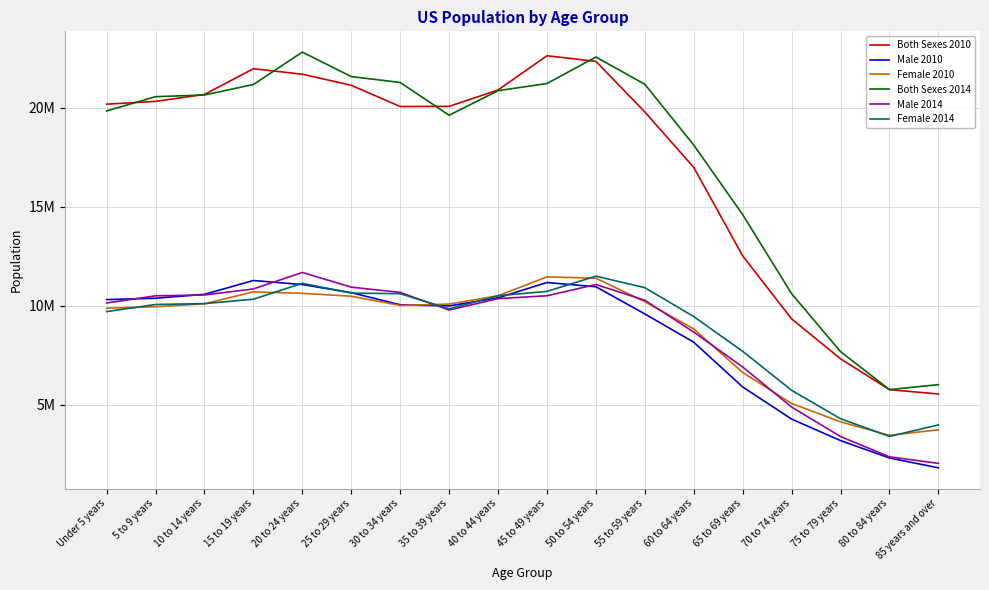

Does the chart have visible grid lines?

Yes